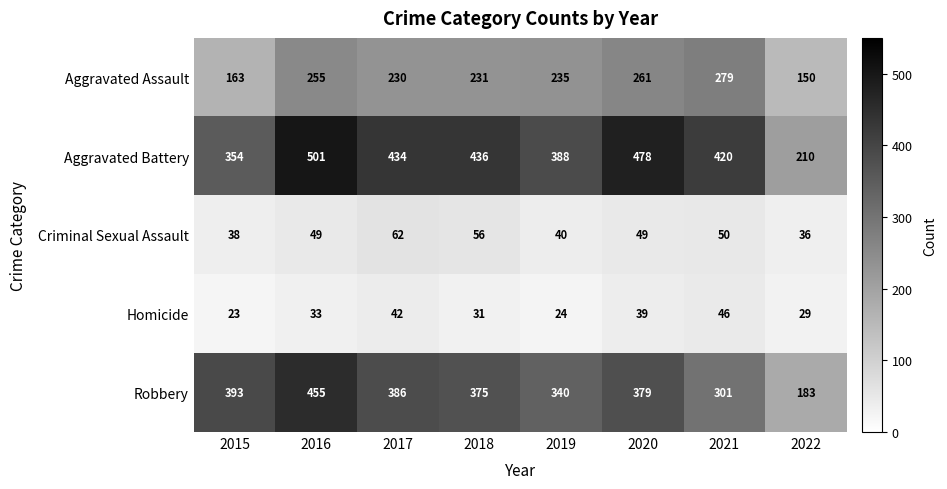

What is the lowest value of the Aggravated Assault series?

150